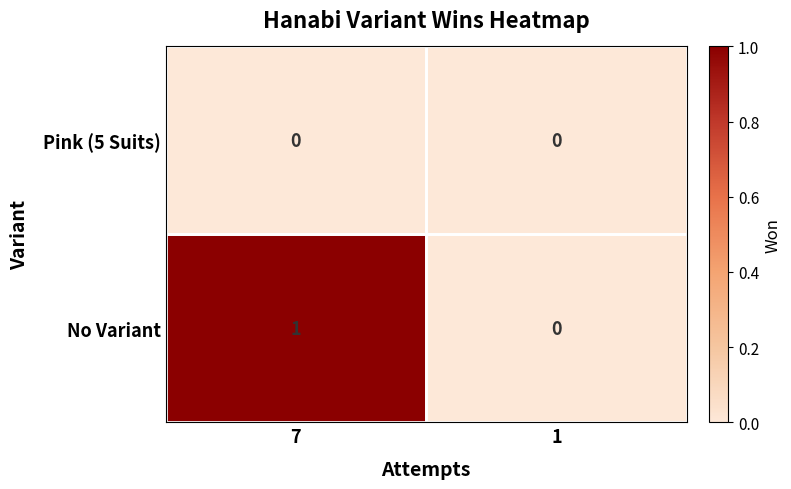

Is the value of No Variant at 7 greater than the value of Pink (5 Suits) at 1?

Yes